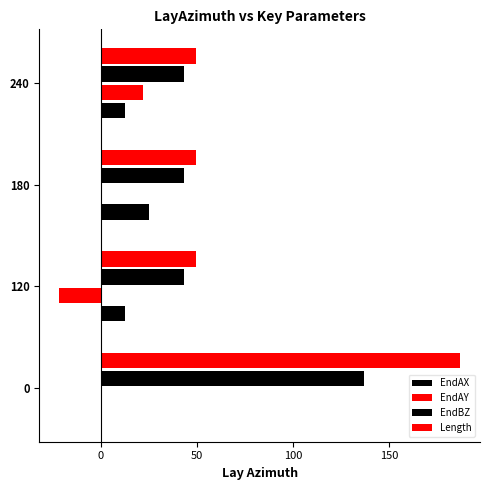

What is the minimum value shown in the chart?

-21.7